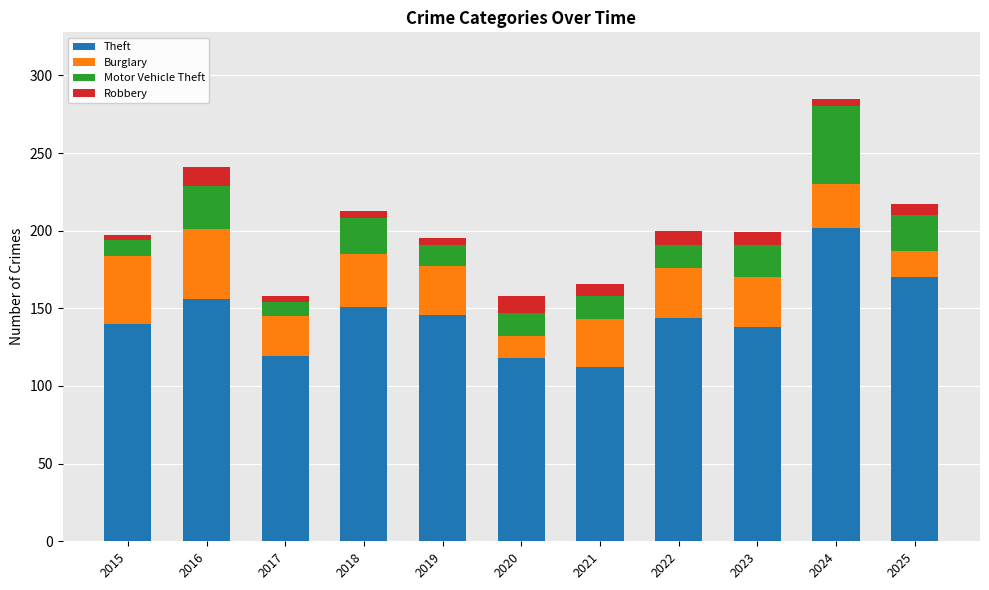

What is the total value across all series at 2023?

199